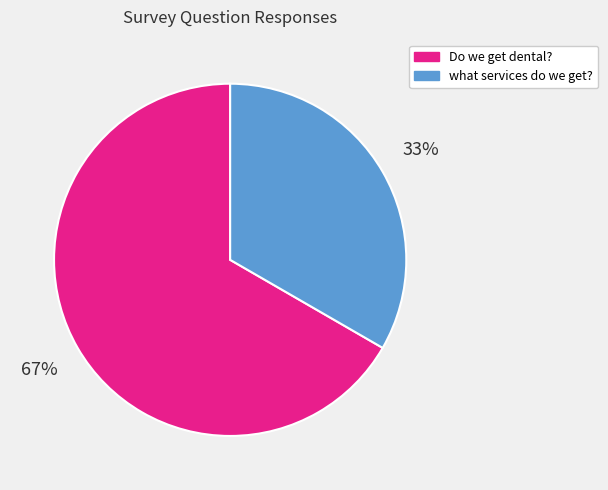

Combined, do what services do we get? and Do we get dental? account for over 50%?

Yes